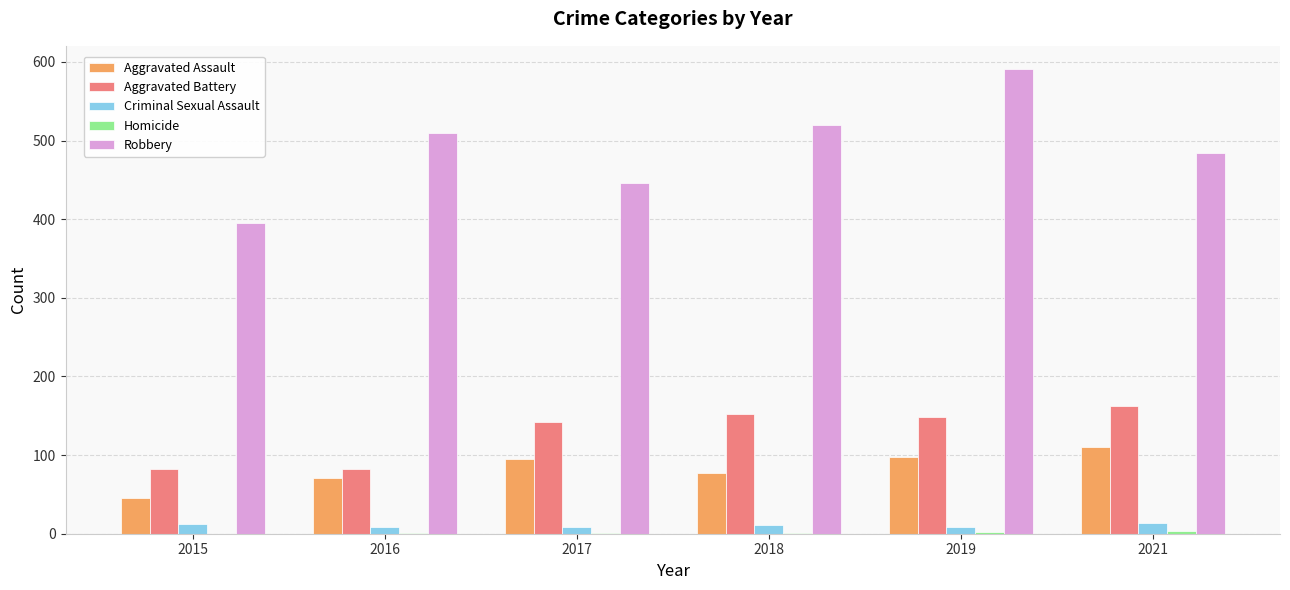

Which series changed the most between 2015 and 2016?

Robbery